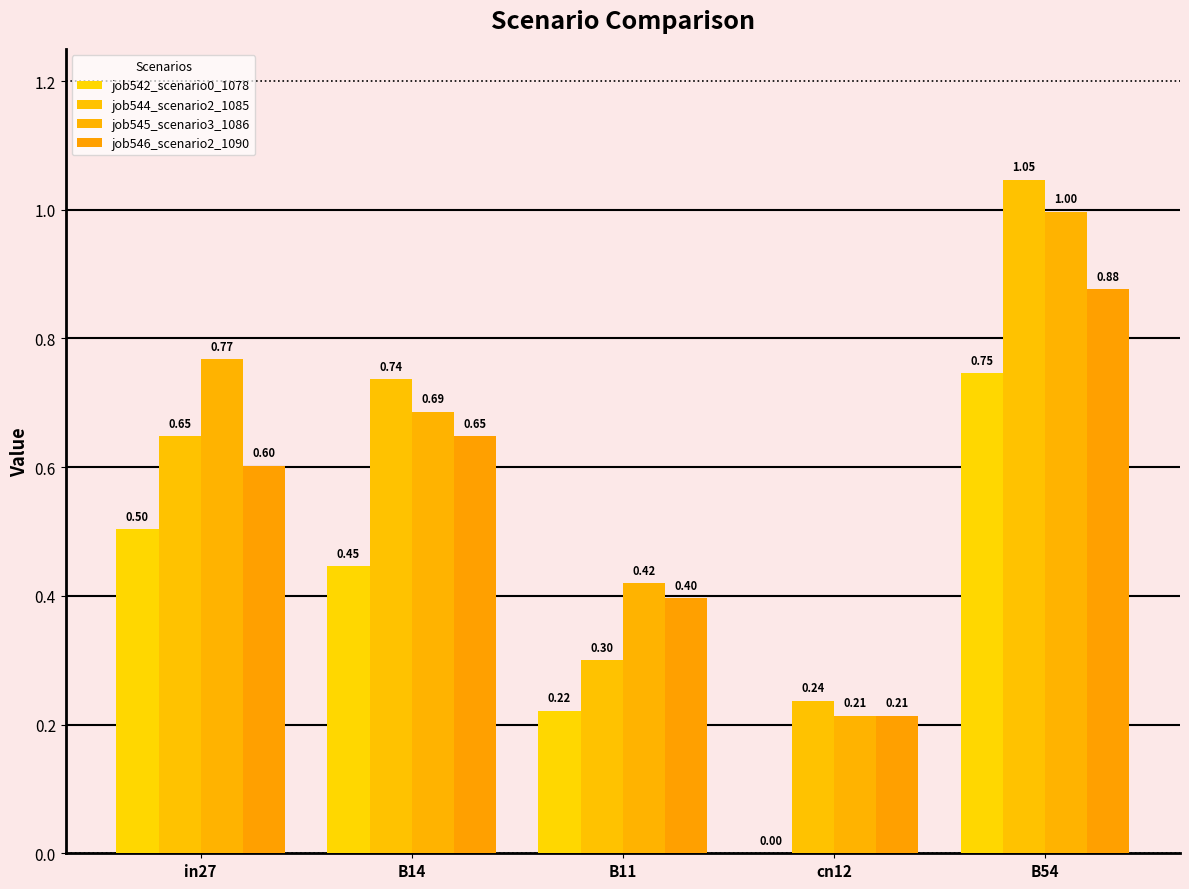

True or false: job542_scenario0_1078 has a value of -0.4 at cn12.

False